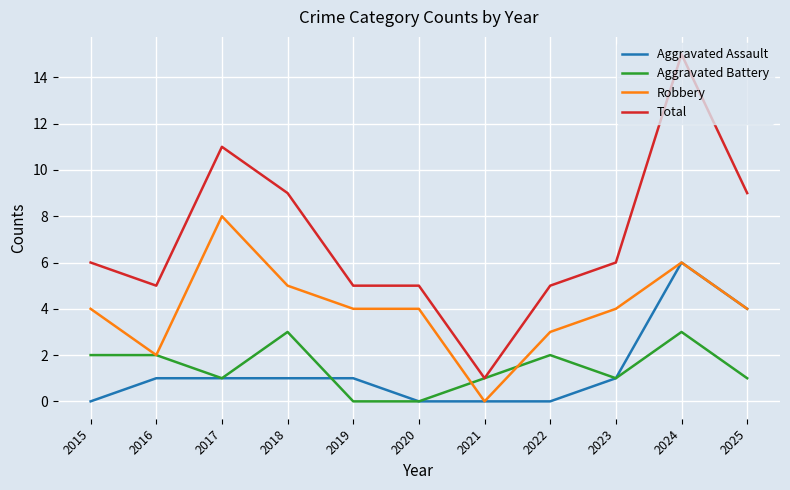

List the series in order of their peak value, highest first.

Total, Robbery, Aggravated Assault, Aggravated Battery